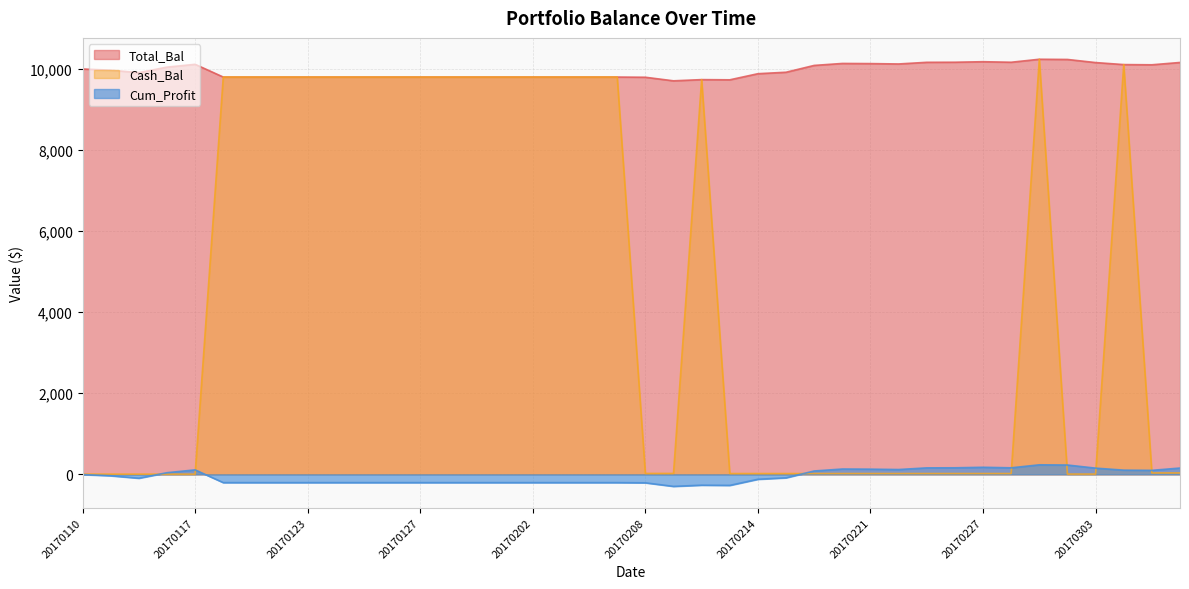

Rank the series by their maximum value, from lowest to highest.

Cum_Profit, Total_Bal, Cash_Bal